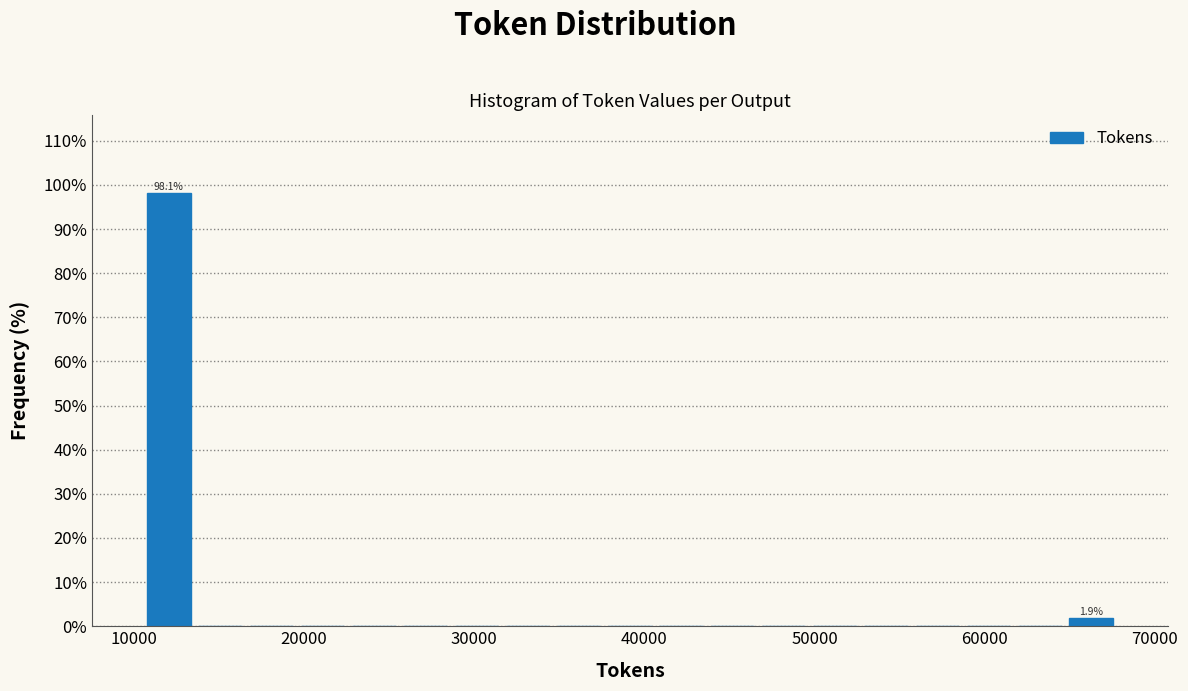

Read against the x-axis, roughly where is the centre of the tallest bar?

12000